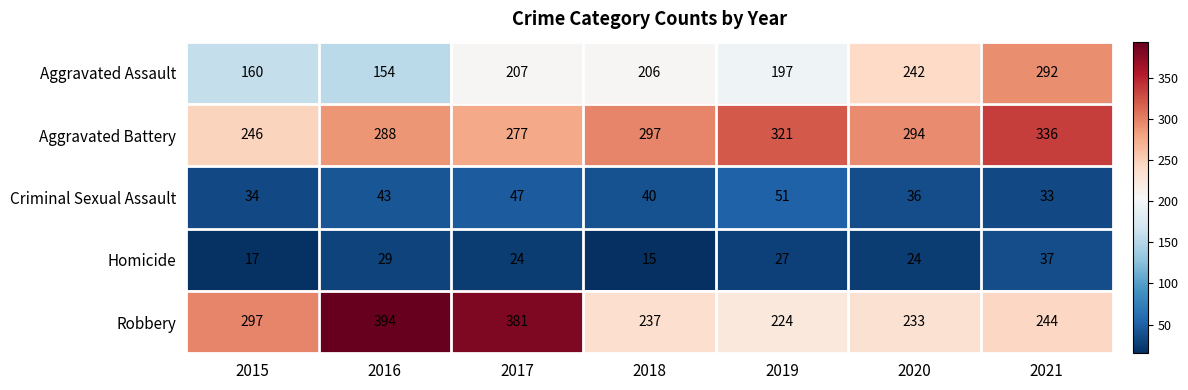

At how many categories does at least one series exceed 232?

7